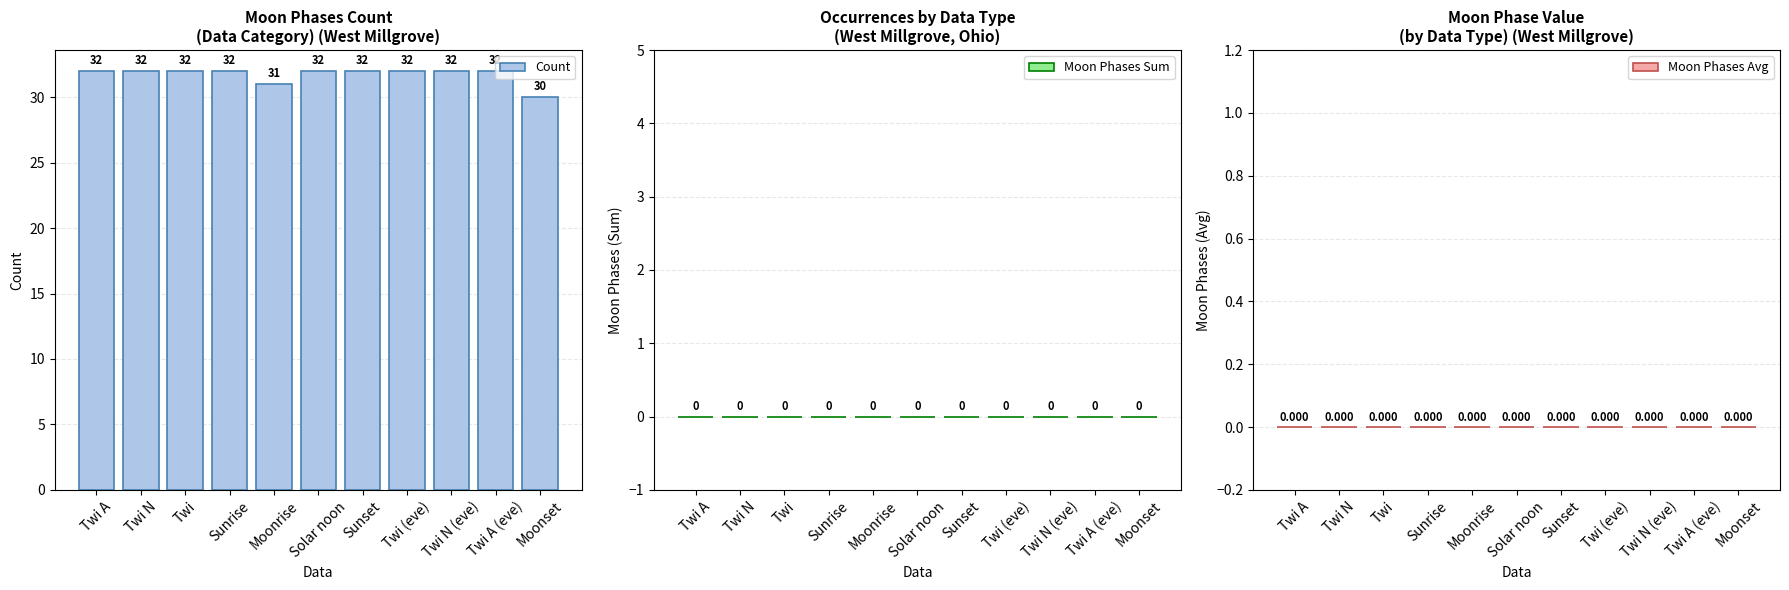

Count the values in the range 32 to 33.

9